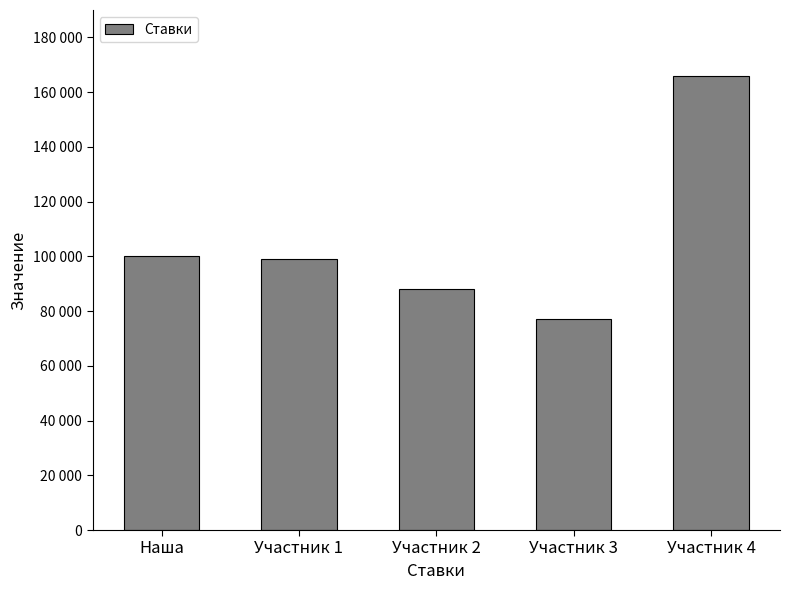

The value at Участник 2 is 88000. True or false?

True